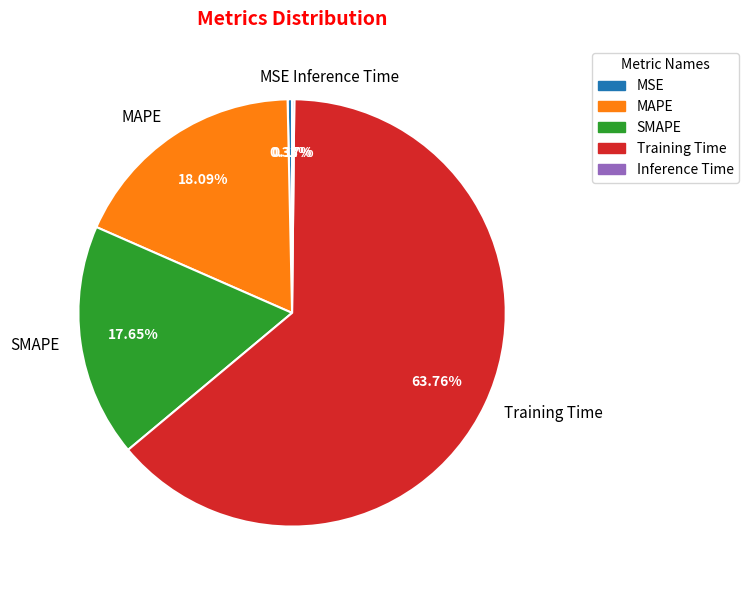

Is MSE the majority of the pie?

No